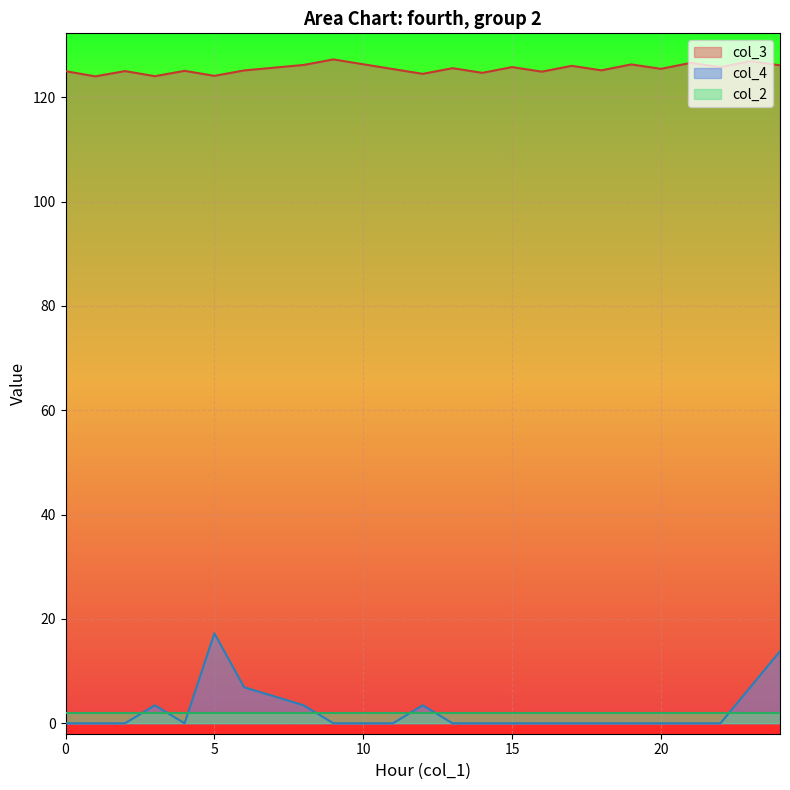

Which label corresponds to the largest value in the chart?

9